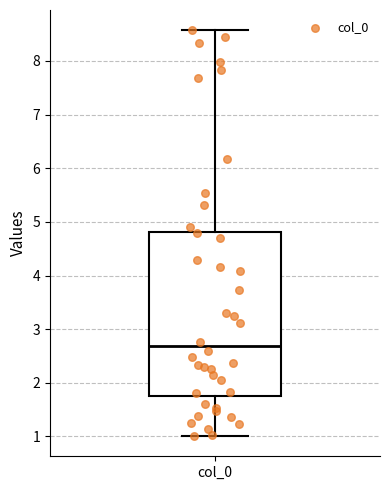

Transcribe this box plot: give where the median line is, the range the box spans, and where the two whiskers end, as read against the y-axis. The values are not printed on the chart, so give them approximately, as read against the axis.

median 2.7, box 1.8 to 4.8, whiskers 1.0 to 8.6